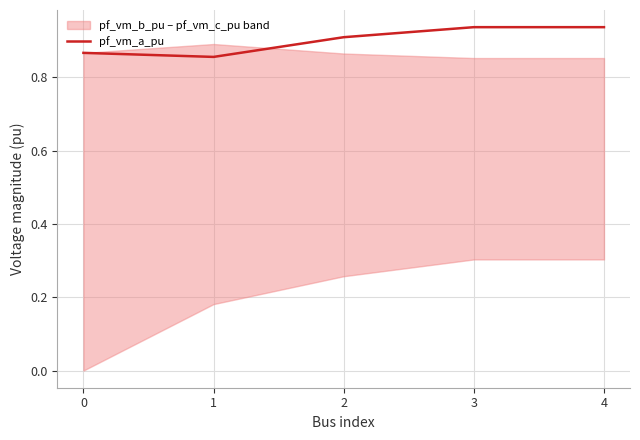

The pf_vm_a_pu series shows 0.3 at 0. True or false?

False